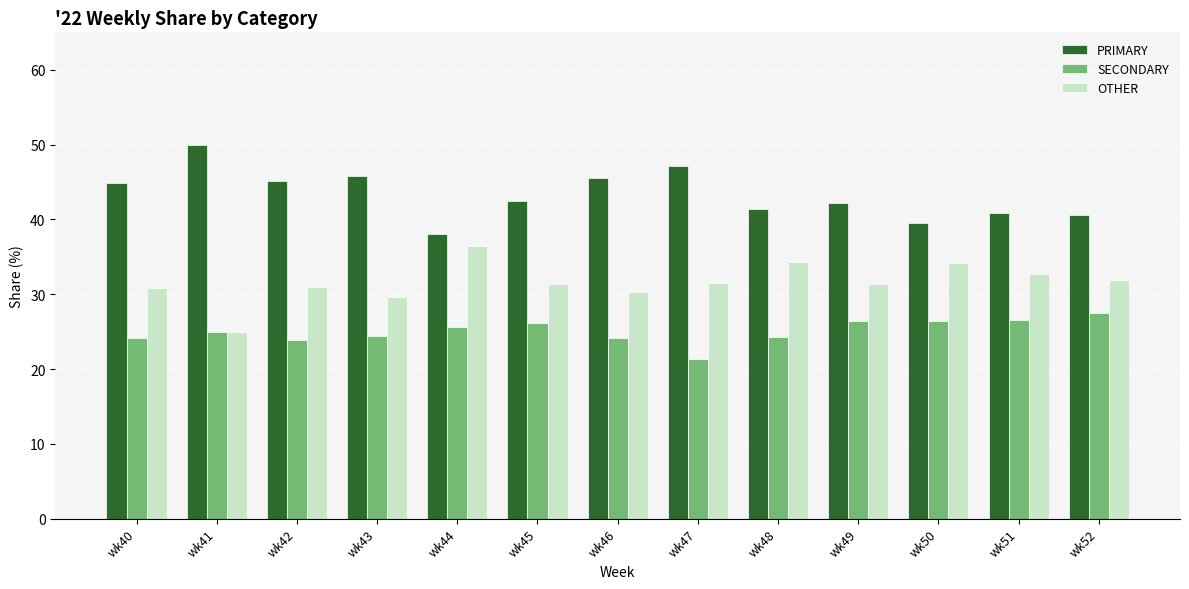

What is the difference between the highest and lowest values at wk44?

12.5